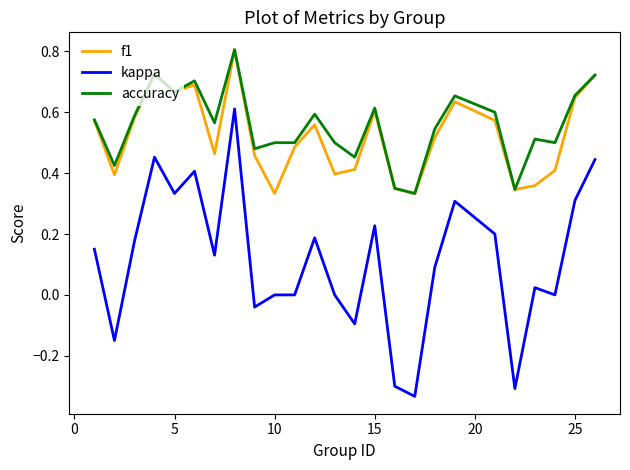

True or false: accuracy has more than 0 points higher than both neighbors.

True